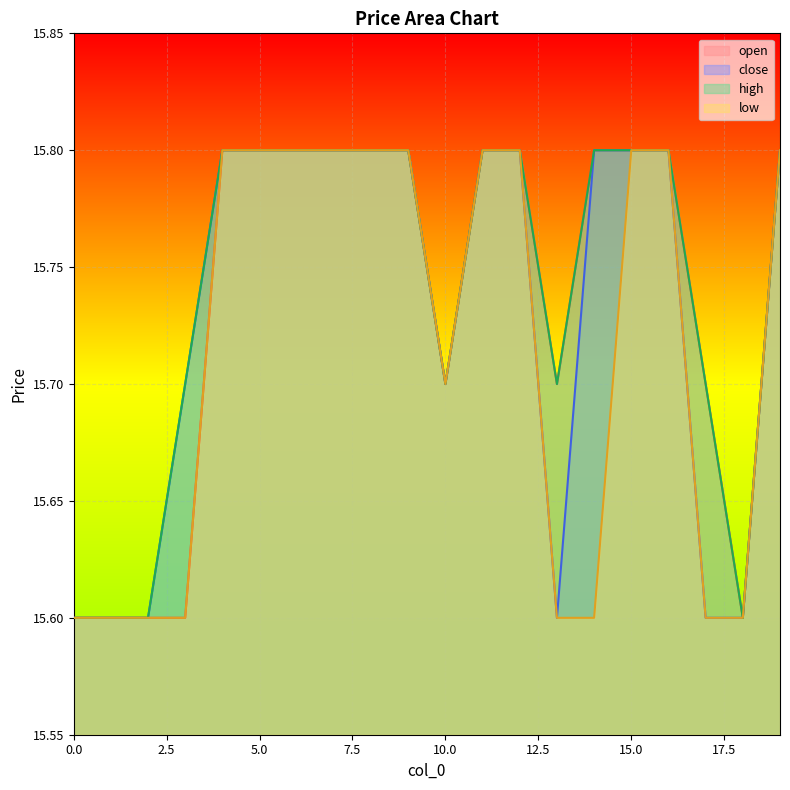

Does the chart display data point markers on the line(s)?

No